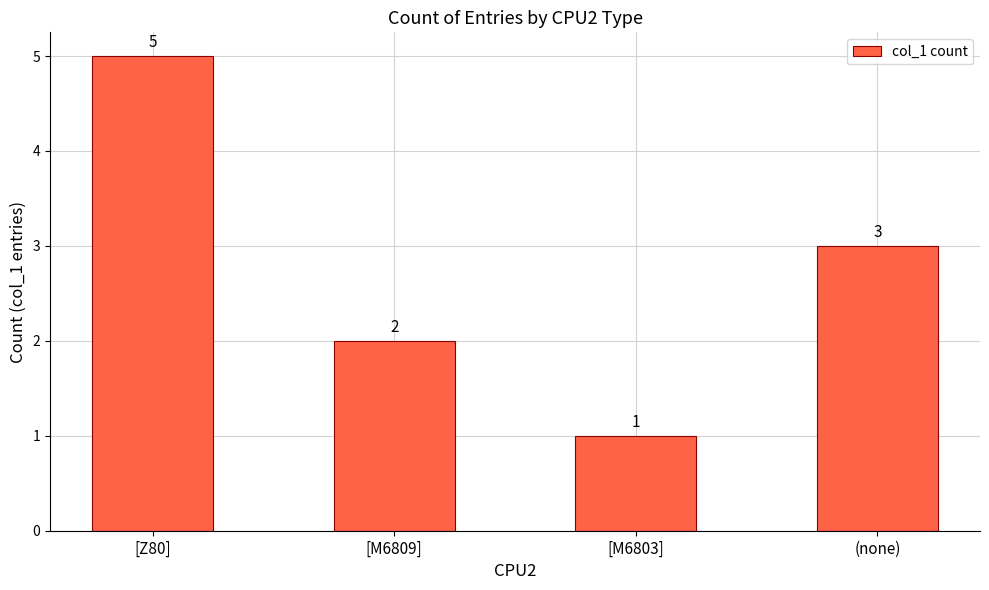

List the labels in order of value, smallest first.

[M6803], [M6809], (none), [Z80]